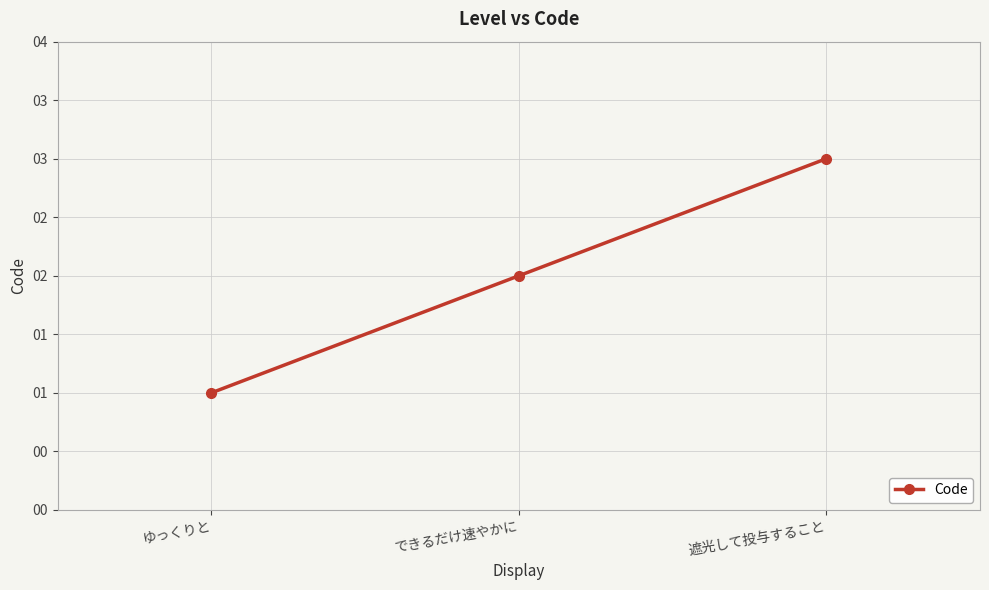

Is this an area chart (filled region under the line)?

No